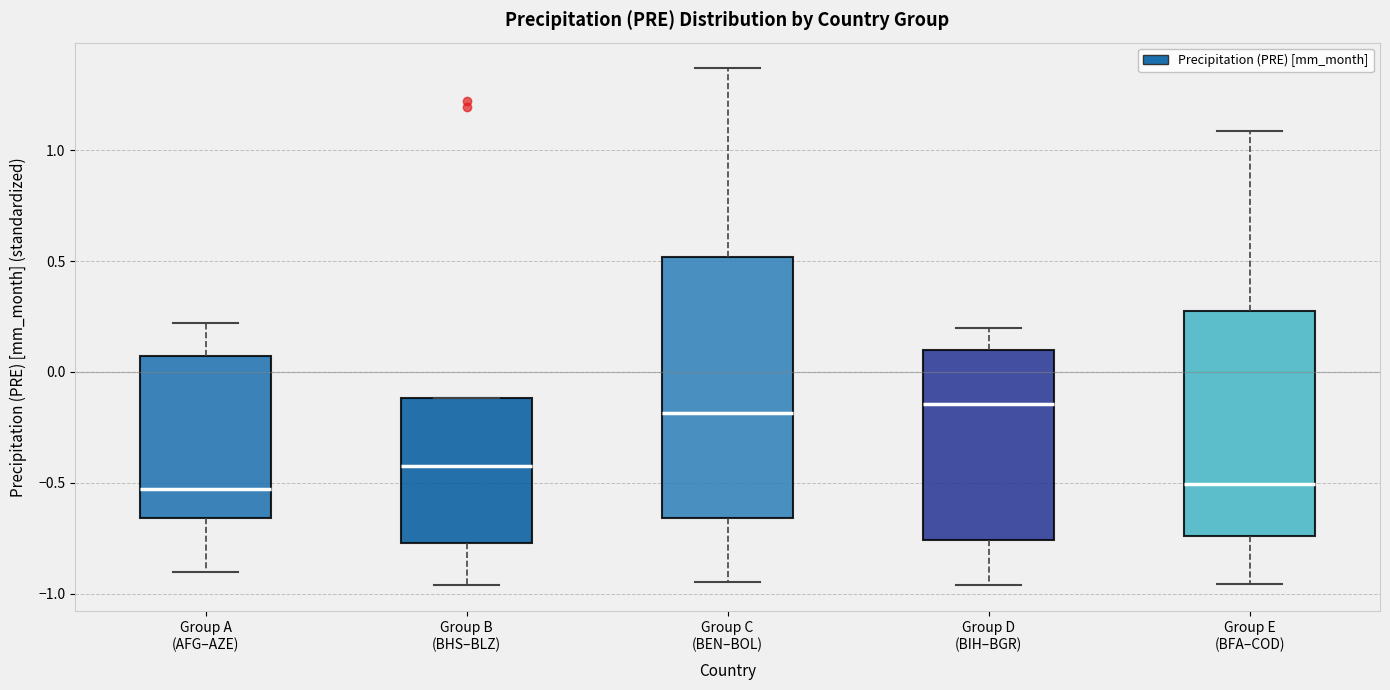

Which box is the tallest, from its lower edge to its upper edge?

Group C (BEN–BOL)